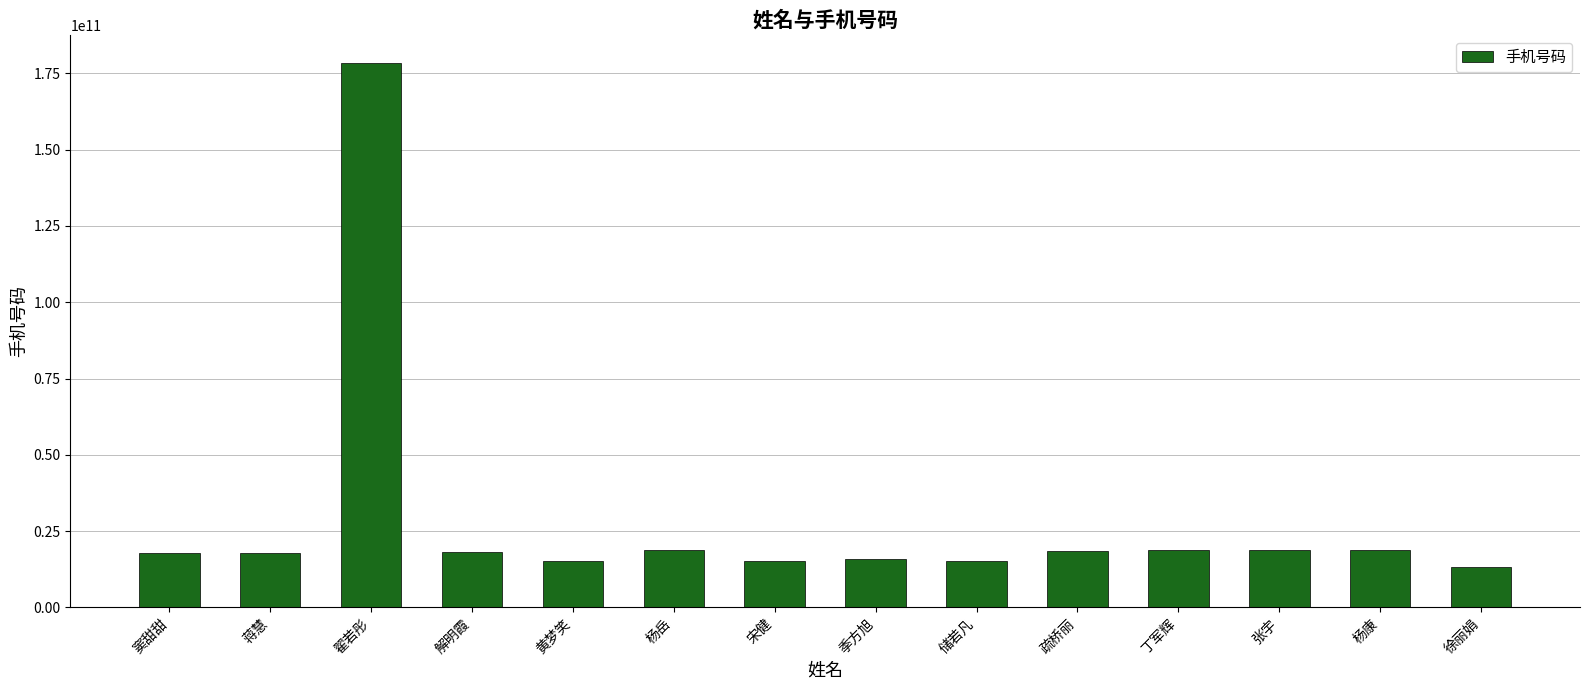

What is the sum of the values at 杨康 and 储若凡?

33931553352